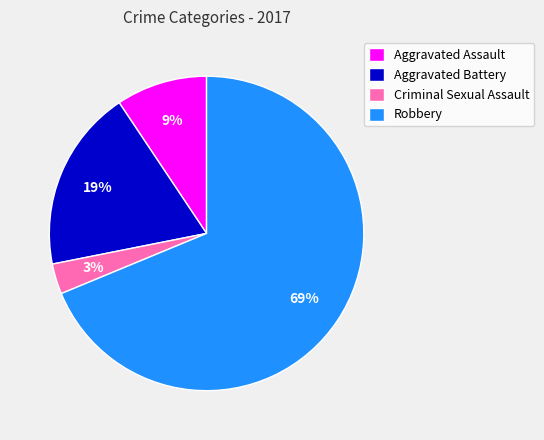

Which slice represents more than half of the pie?

Robbery